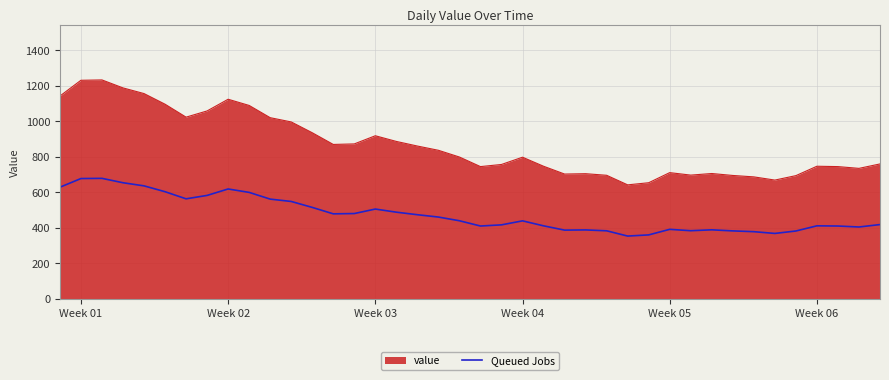

How many lines are shown in the chart?

2